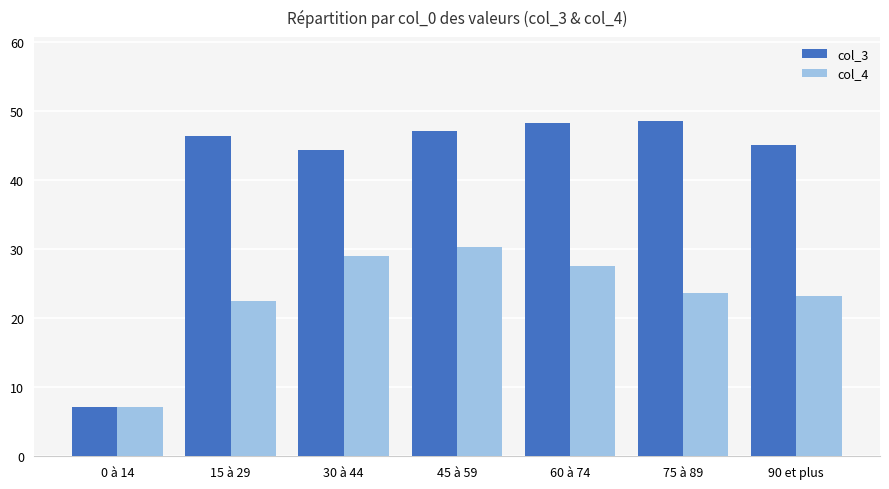

The value of col_3 at 60 à 74 is 19.0. True or false?

False